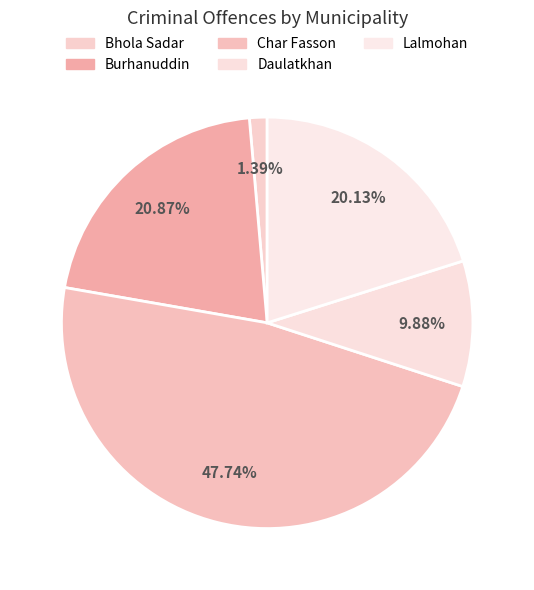

Is there a majority slice in this chart?

No